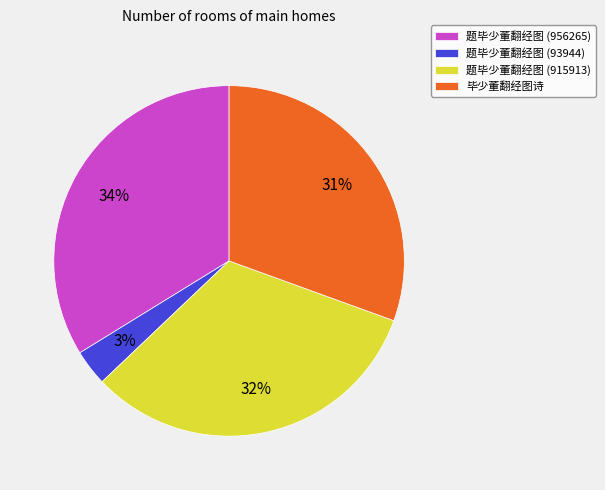

What percentage is the 毕少董翻经图诗 slice, to the nearest percent?

31%